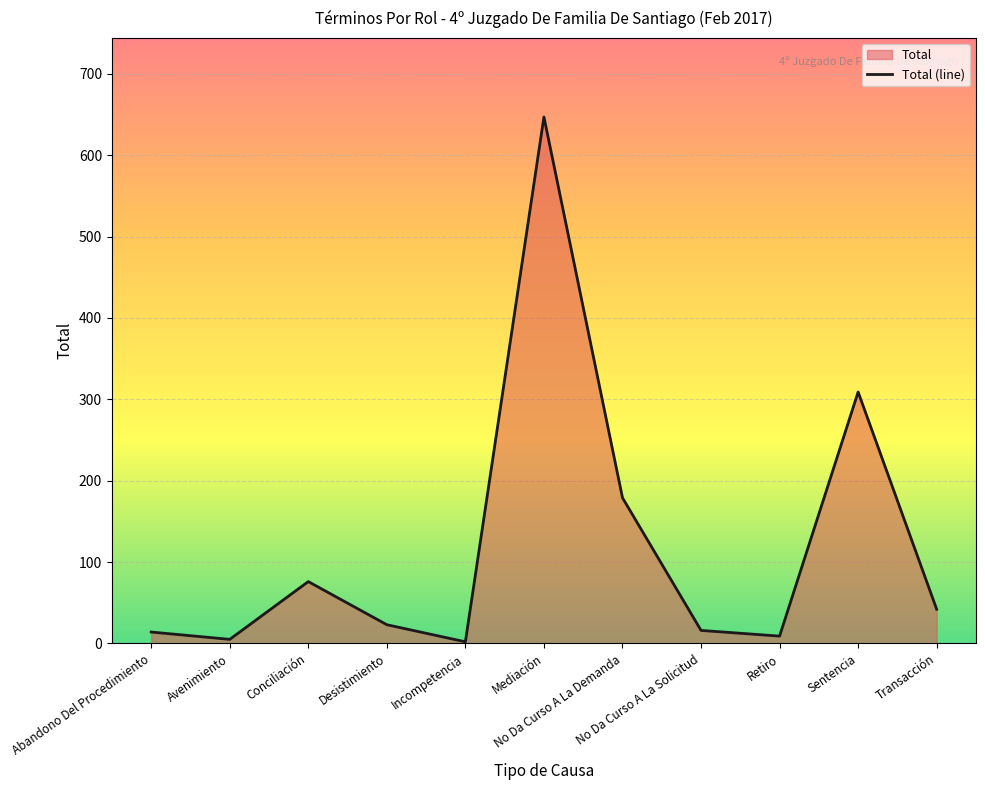

What is the label of the 2nd point from the right?

Sentencia